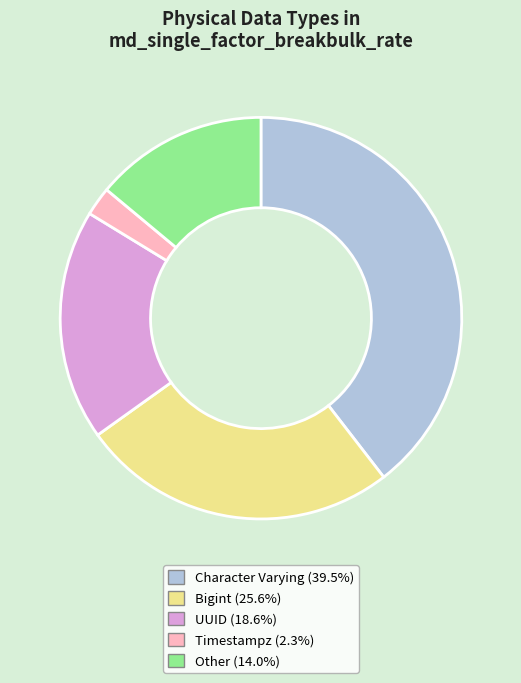

Is there a majority slice in this chart?

No